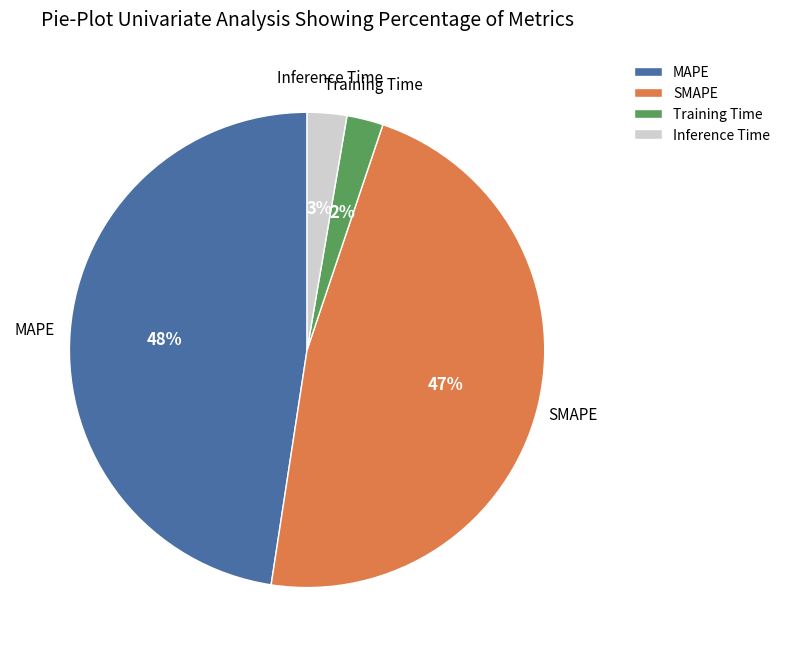

Combined, do MAPE and SMAPE account for over 50%?

Yes